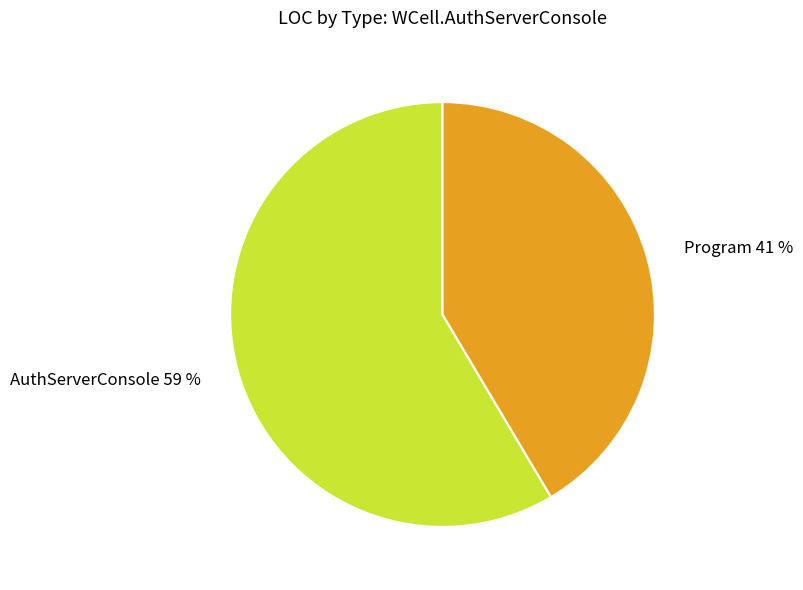

Is it true that AuthServerConsole is 50% of the pie?

False